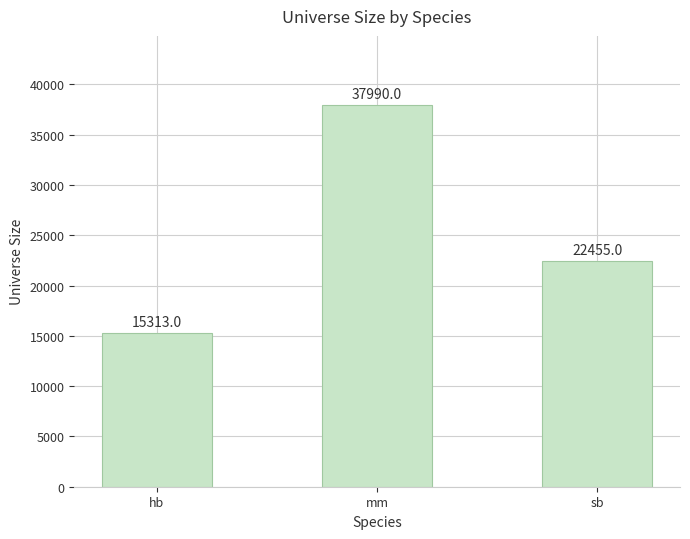

What is the difference between the values at hb and mm?

22677